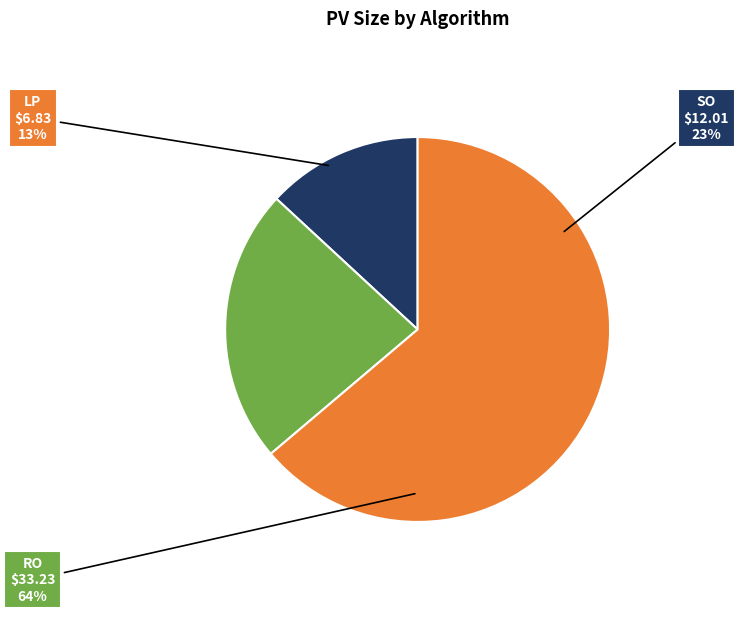

Does any single category account for the majority?

Yes